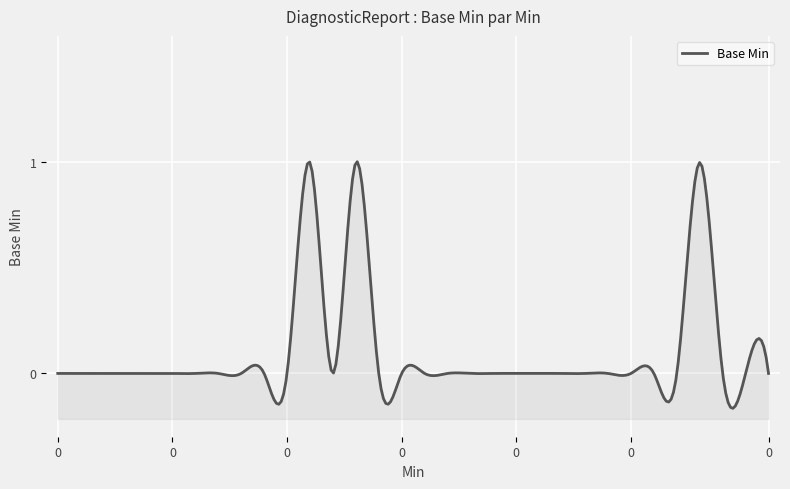

What is the difference between the second highest and minimum values?

1